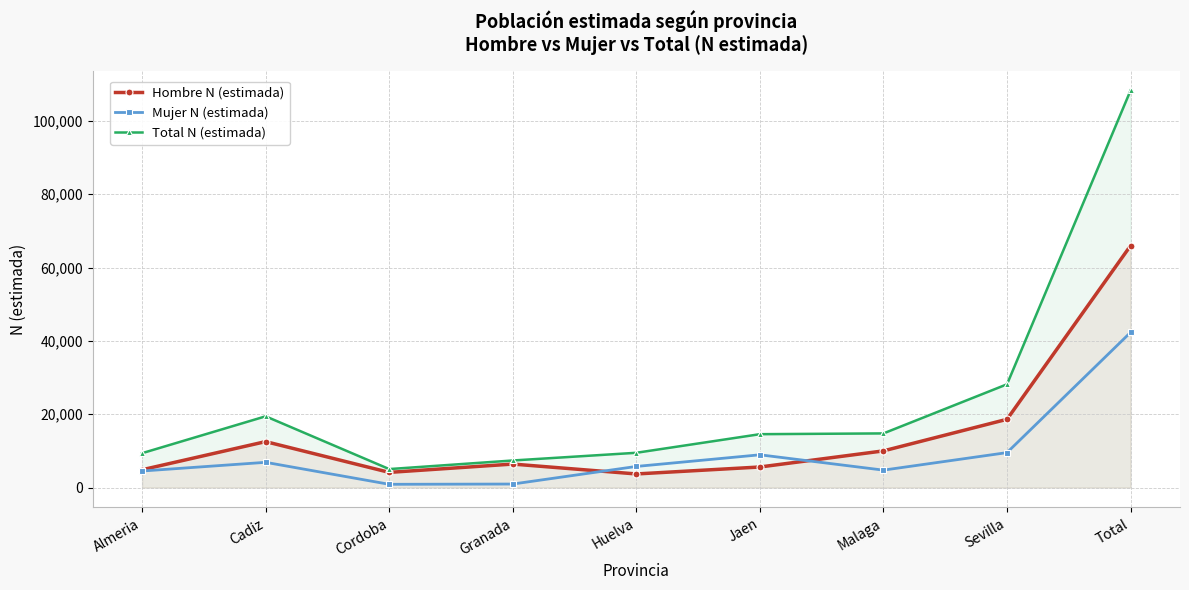

List the labels in order of Hombre N (estimada) value, largest first.

Total, Sevilla, Cadiz, Malaga, Granada, Jaen, Almeria, Cordoba, Huelva